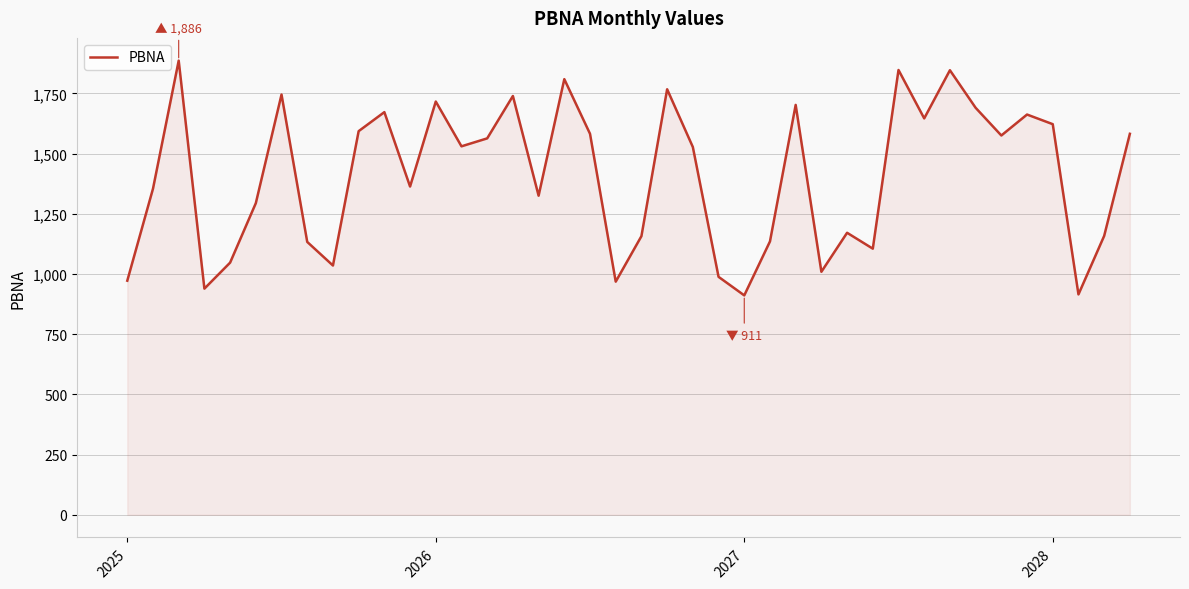

What is the maximum value shown in the chart?

1886